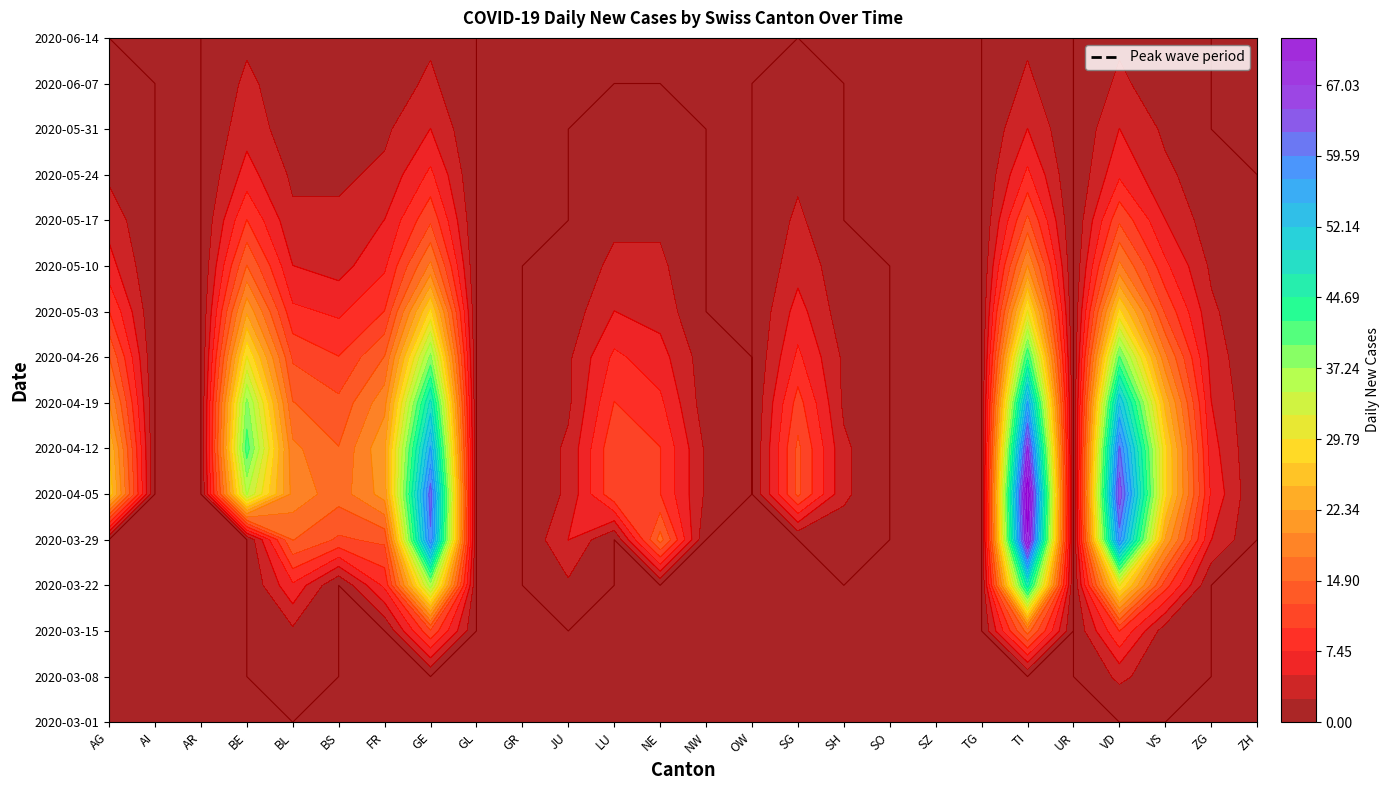

What is the greatest value displayed?

72